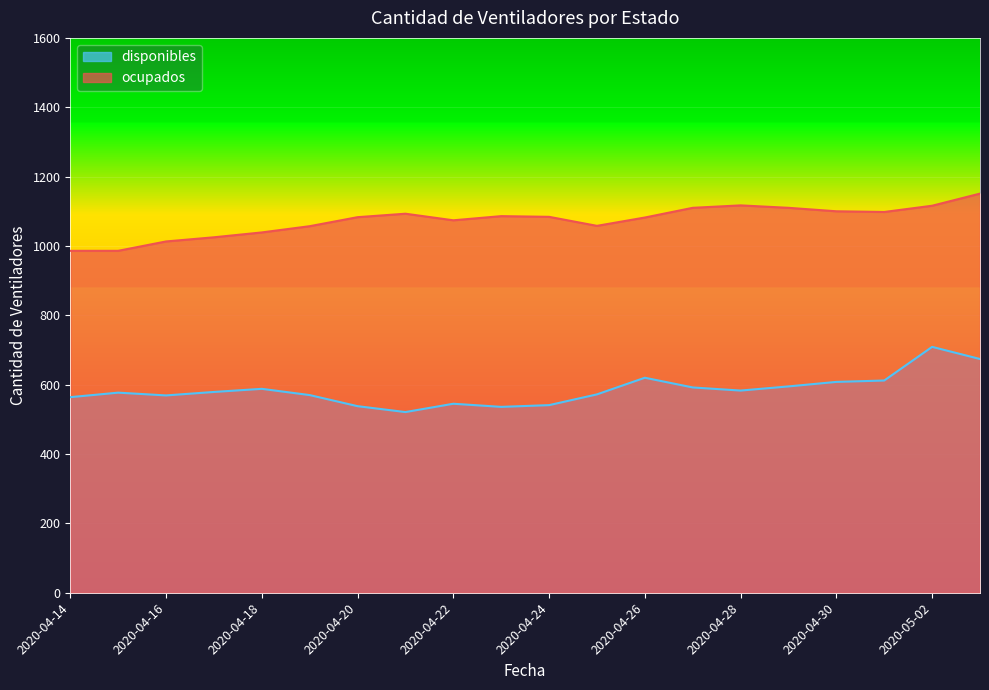

True or false: ocupados has a value of 1013 at 2020-04-16.

True